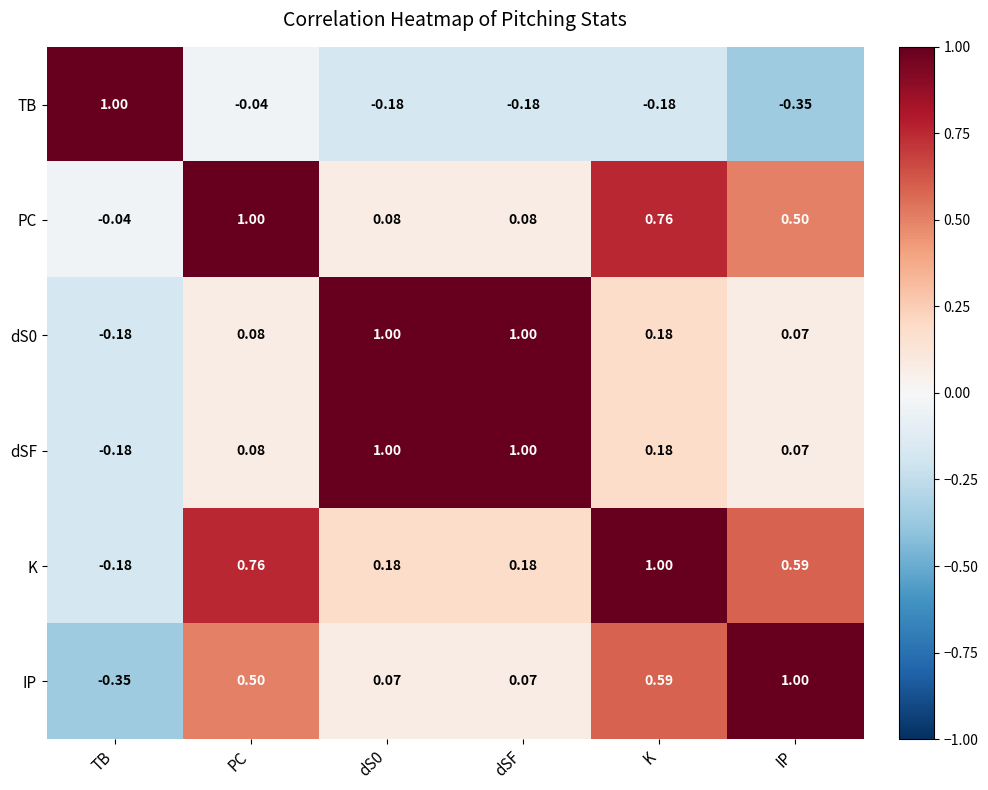

Which category has the highest value in the TB series?

TB